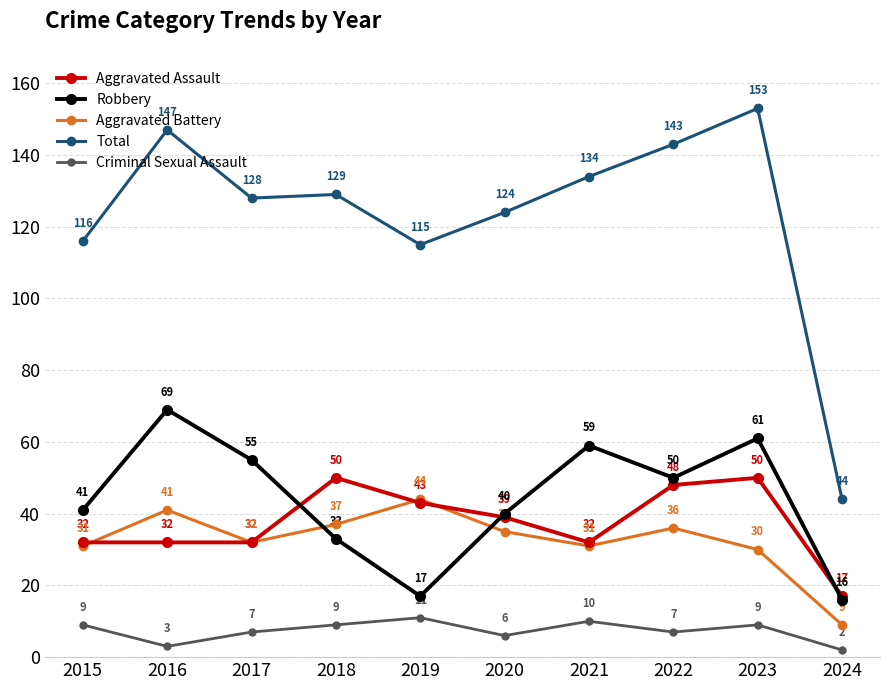

Where is Total nearest to the value 98?

2019